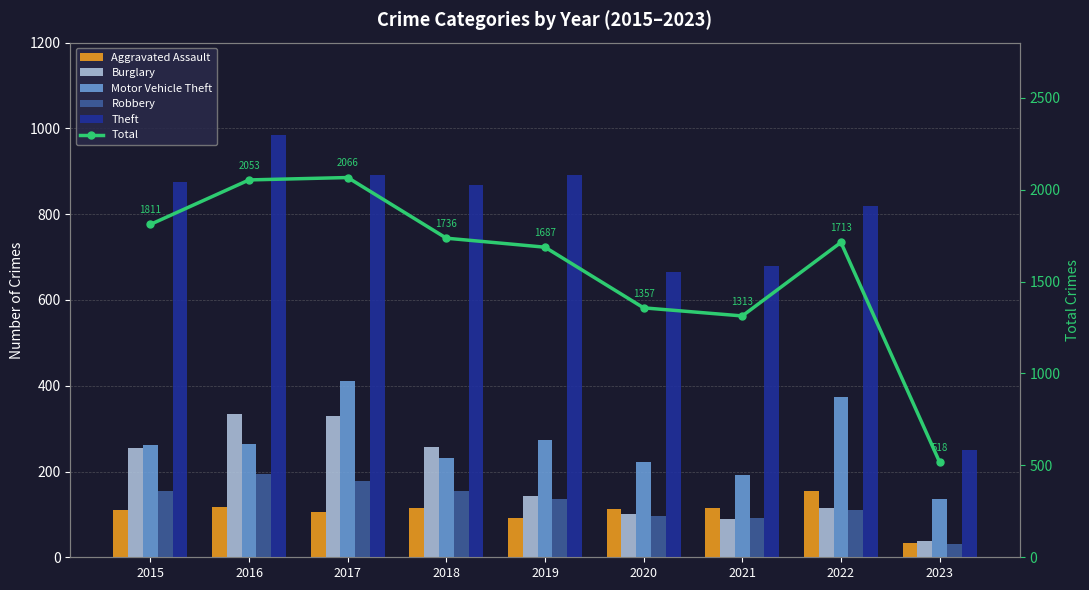

What is the value of the Motor Vehicle Theft bar at the 7th from the left?

193